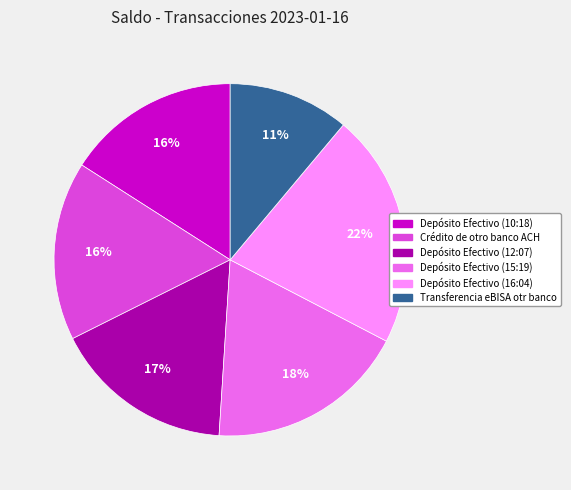

What percentage is the Transferencia eBISA otr banco slice, to the nearest percent?

11%